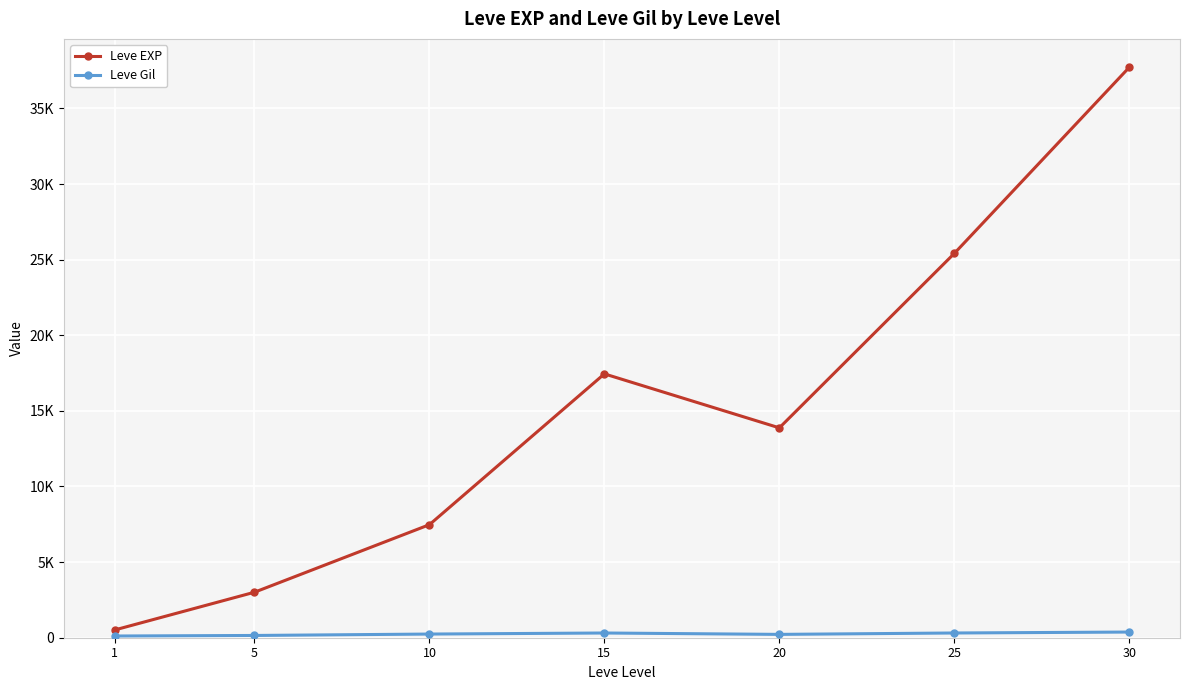

Reading right to left, what are all the values shown in this chart?

Leve EXP: 30=37715.0	25=25410.0	20=13876.7	15=17445.0	10=7475.0	5=3008.3	1=510.2
Leve Gil: 30=375.2	25=312.7	20=220.8	15=312.0	10=242.5	5=149.3	1=113.0